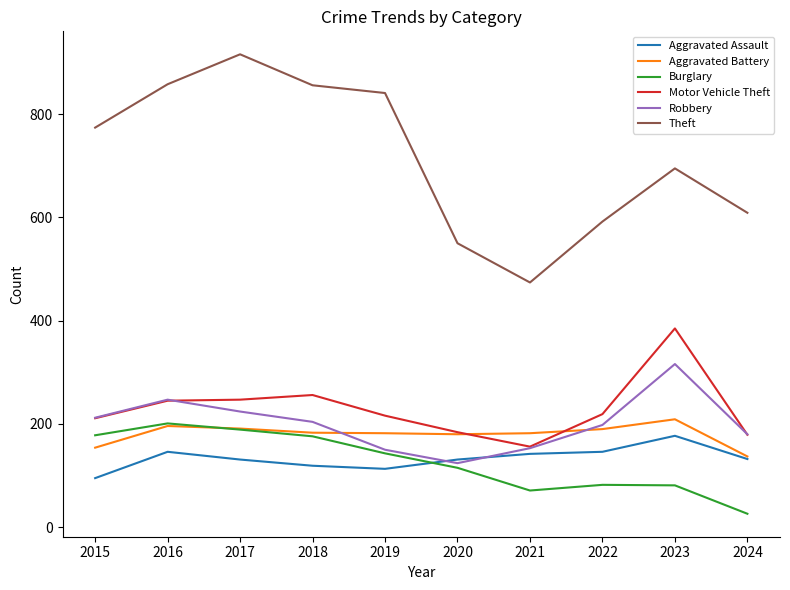

What is the difference between the highest and lowest values at 2021?

403